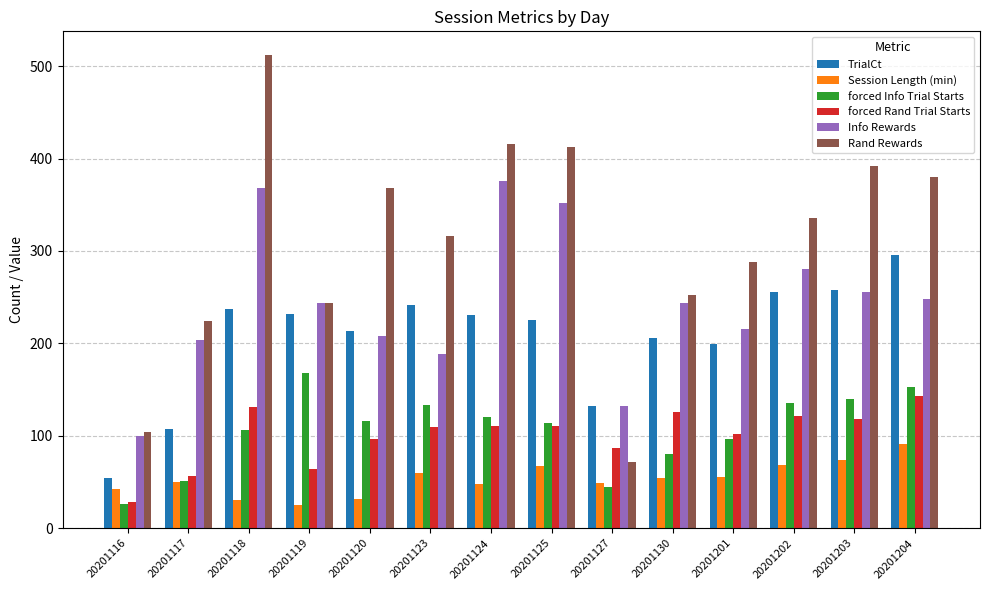

What is the spread (max minus min) of values at 20201117?

173.8